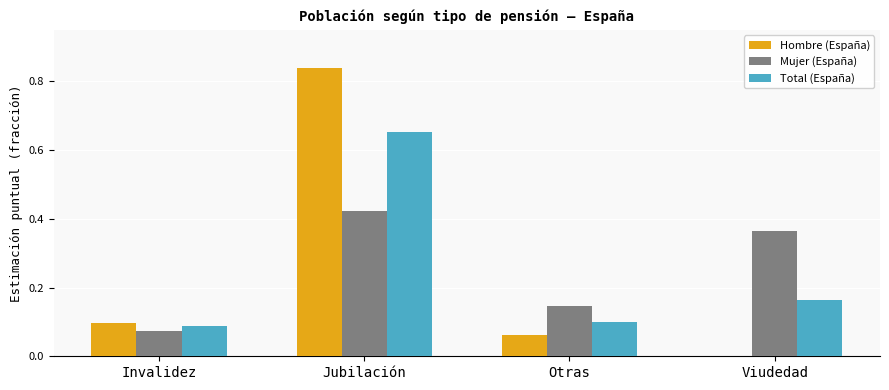

At which category does the chart reach its peak across all series?

Jubilación